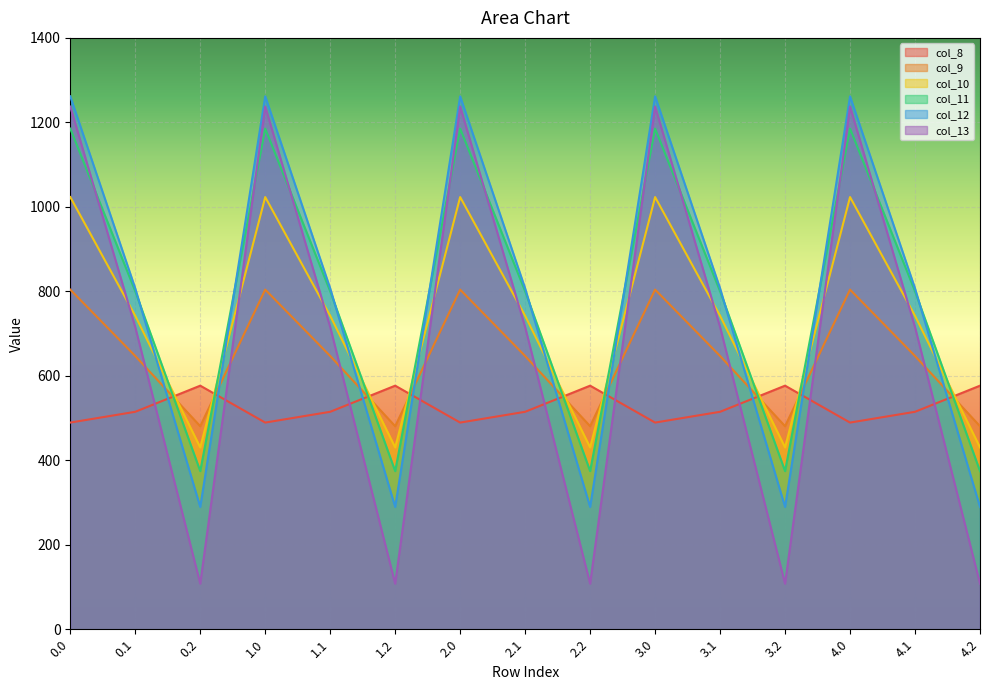

How many lines are shown in the chart?

6